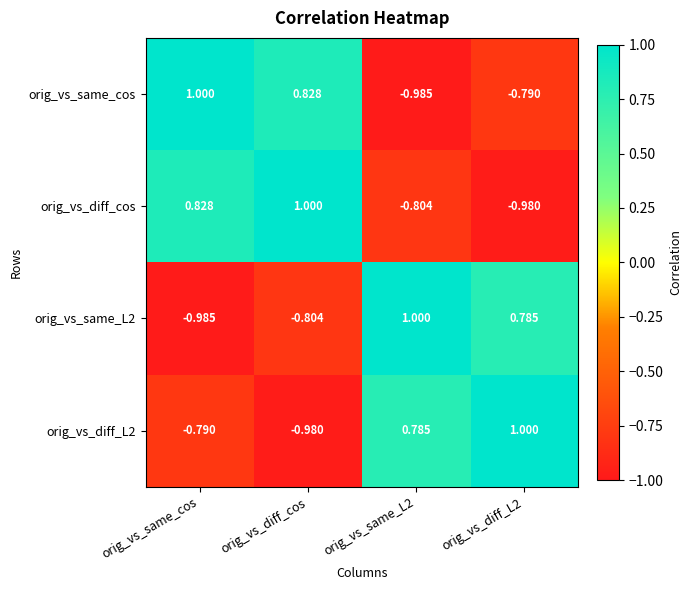

Which series changed the most between orig_vs_diff_cos and orig_vs_same_L2?

orig_vs_same_cos